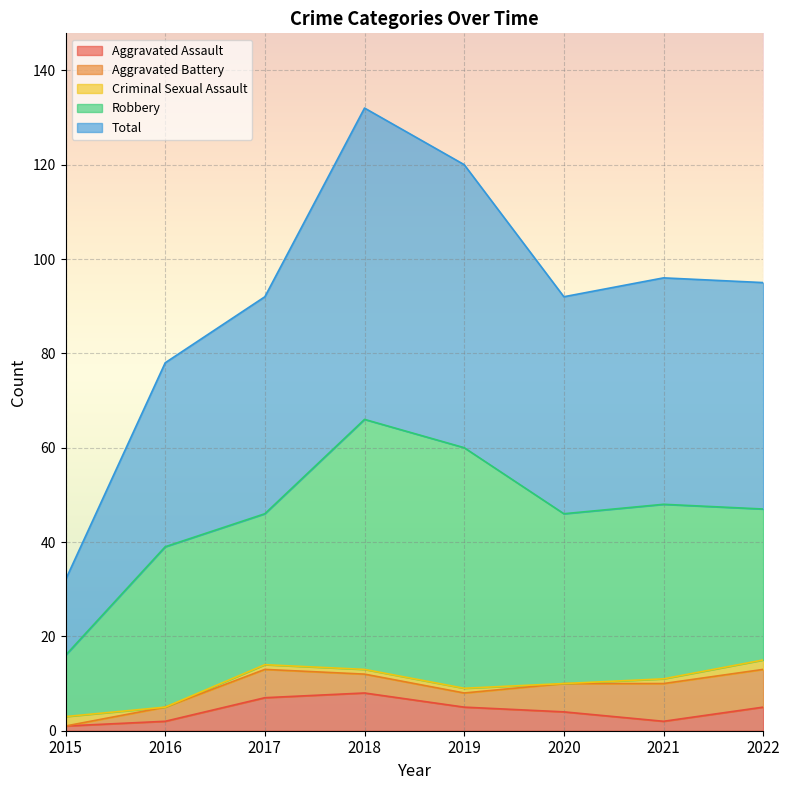

Is it true that Aggravated Battery equals 2 at 2019?

False